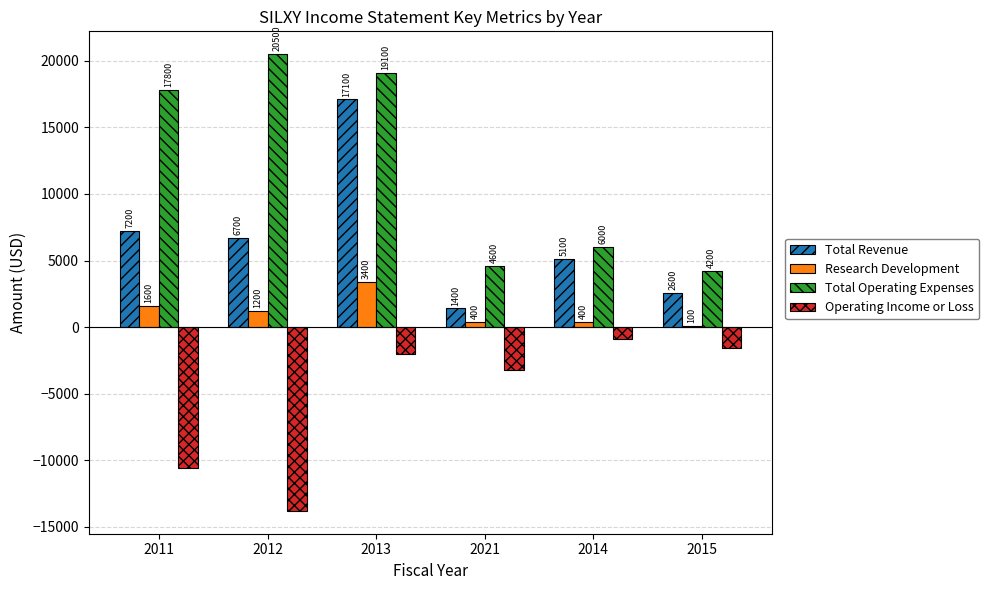

How many data points does each series have?

6